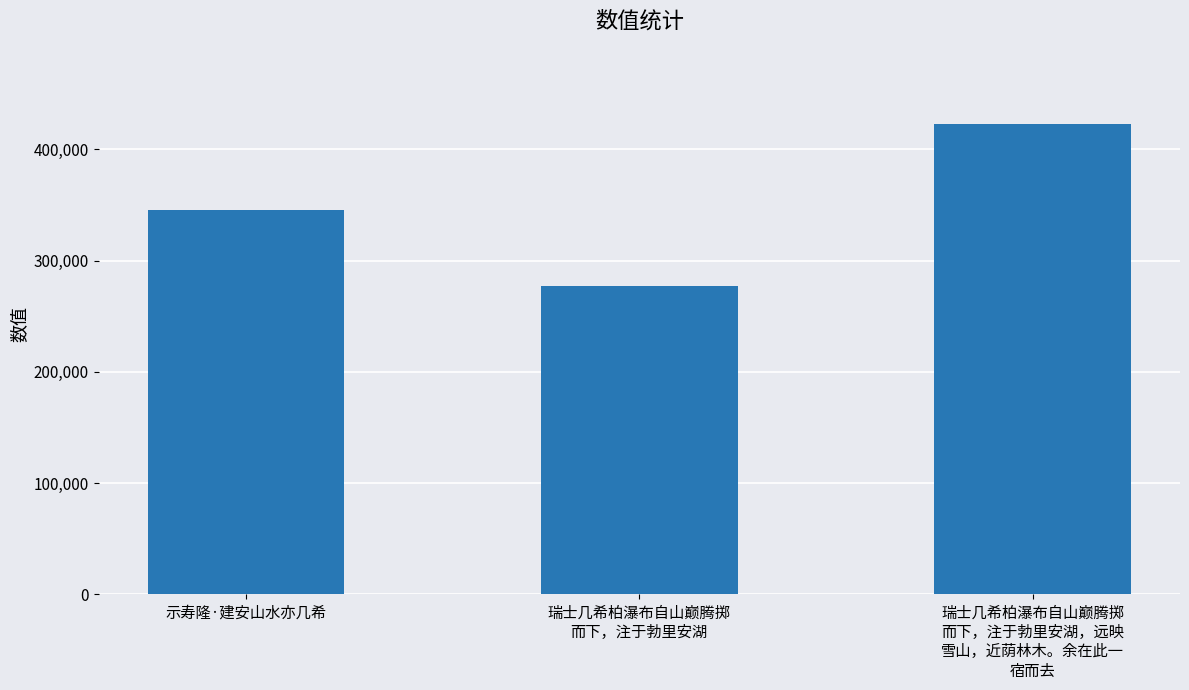

Is it true that the value at 示寿隆·建安山水亦几希 is 596769?

False